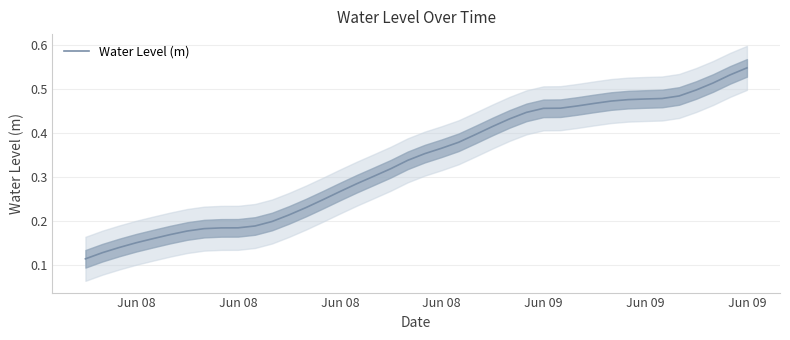

How many categories are shown in the chart?

40